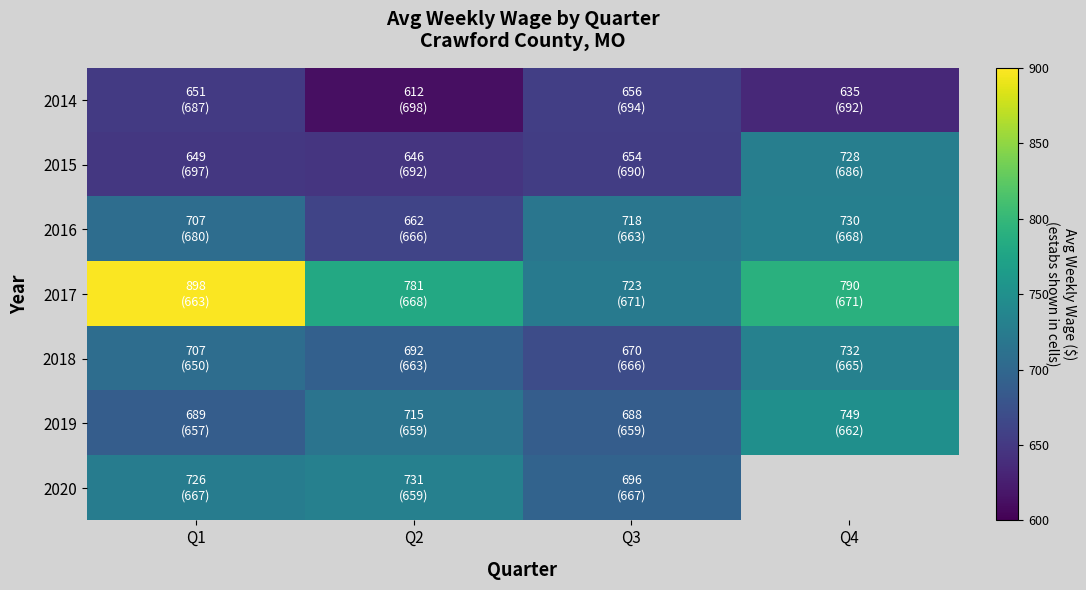

What is the average value of the 2015 series?

669.2